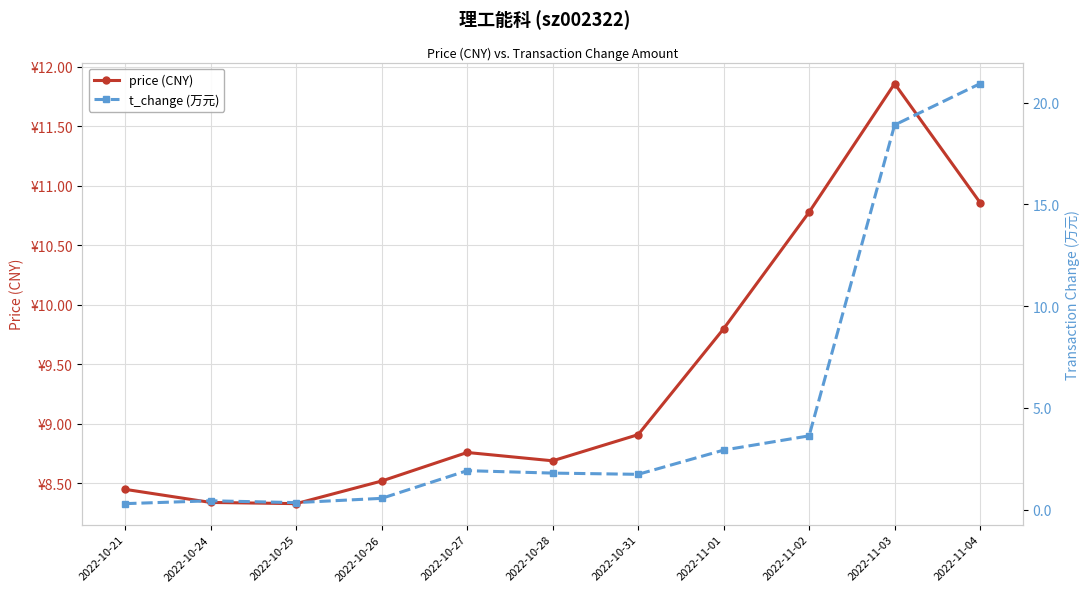

Which category has the highest value in the t_change (万元) series?

2022-11-04